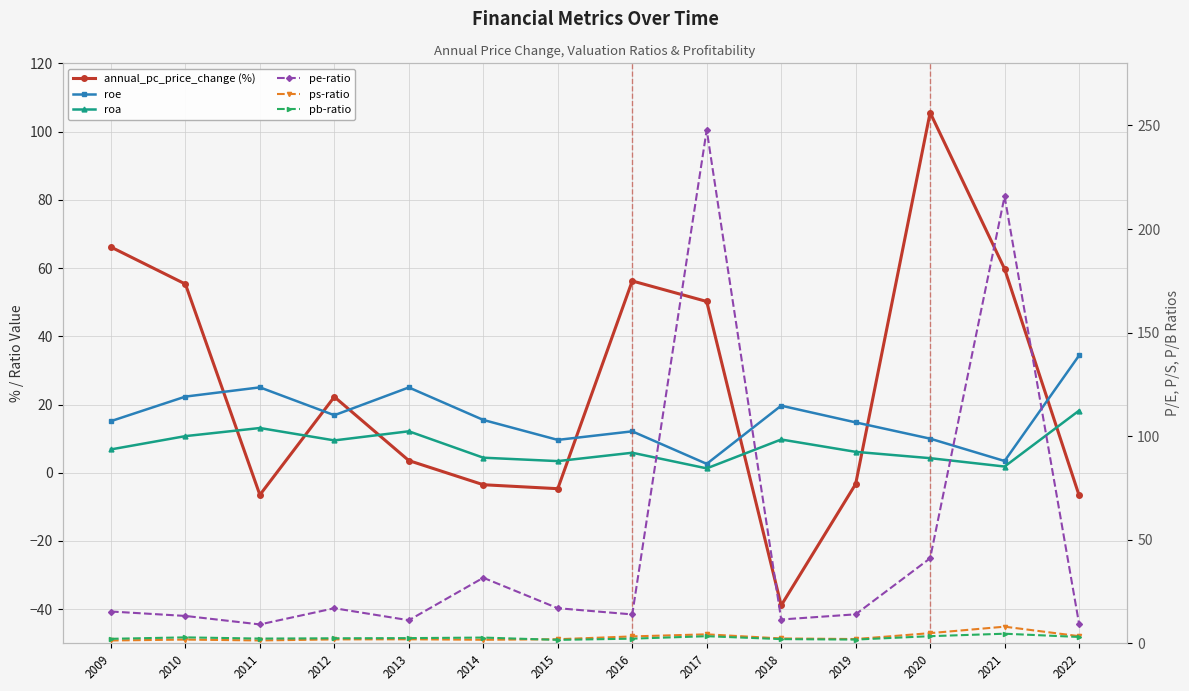

What is the difference between the ps-ratio values at 2017 and 2012?

2.4